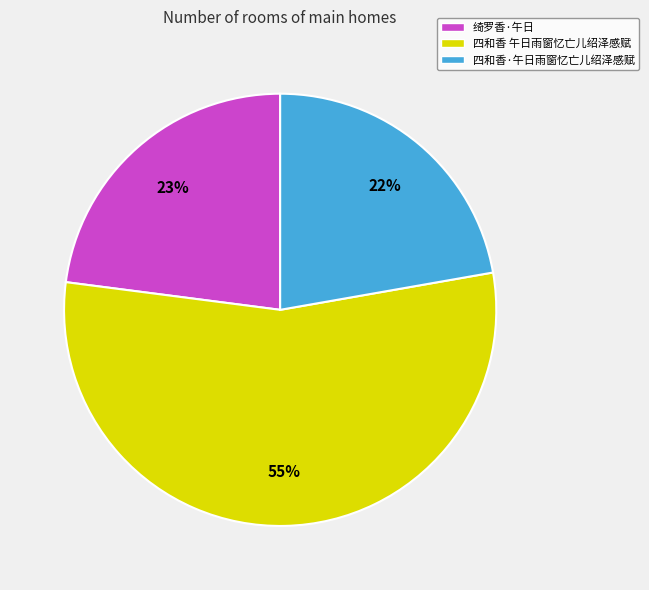

Is it true that 四和香 午日雨窗忆亡儿绍泽感赋 is 55% of the pie?

True